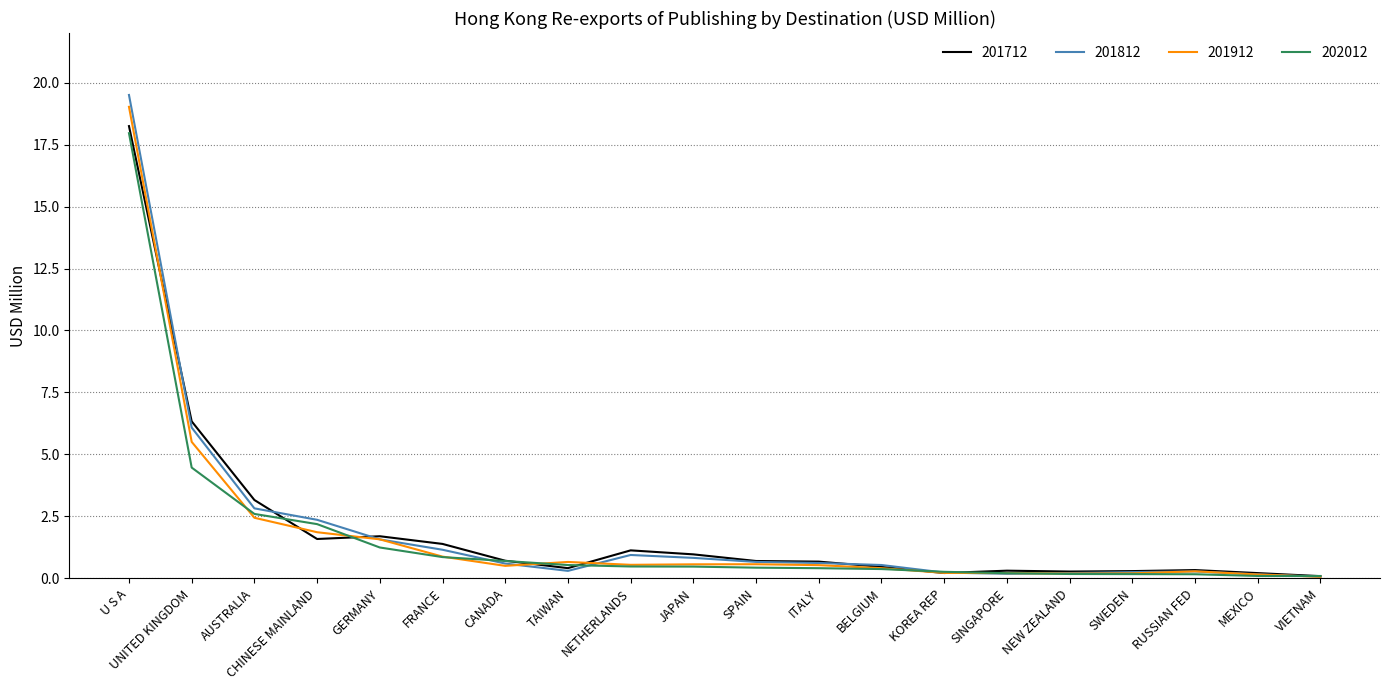

How many distinct data groups are displayed?

4